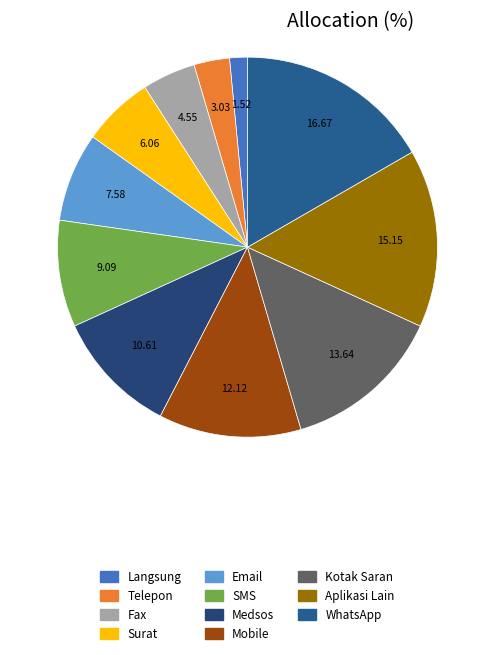

What is the smallest slice in the pie chart?

Langsung